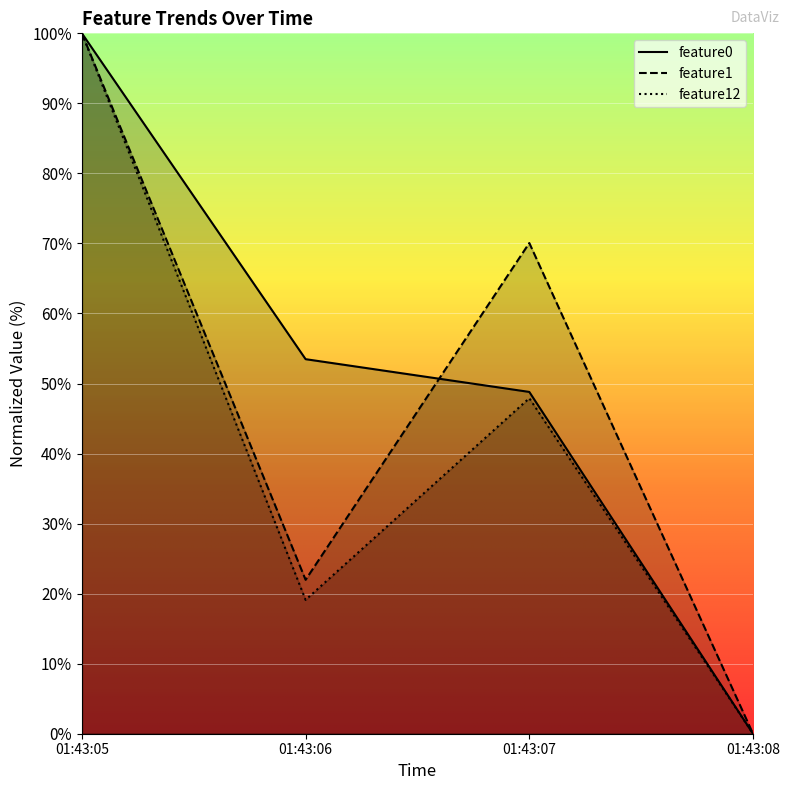

Count the number of data series in this chart.

3